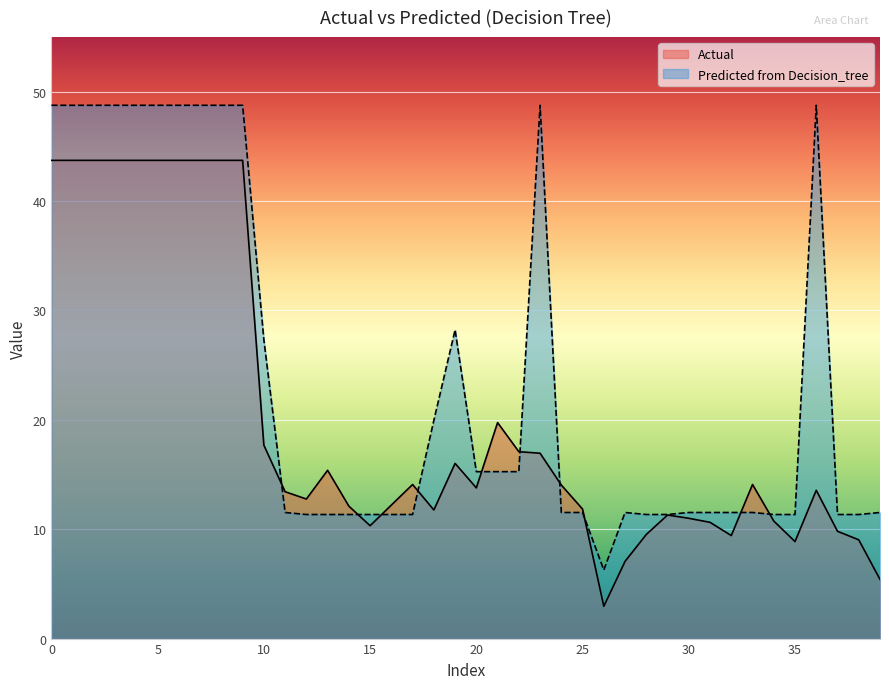

In Predicted from Decision_tree, how many points are lower than both neighbors (excluding endpoints)?

1